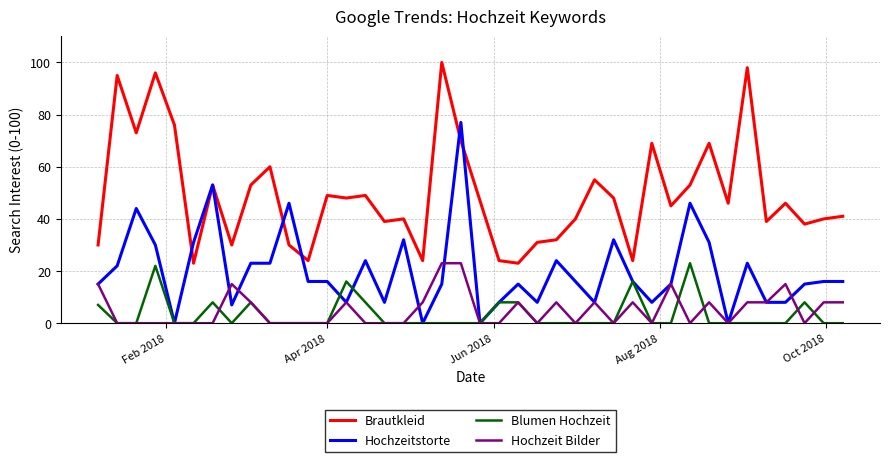

Which series has the largest total across all categories?

Brautkleid